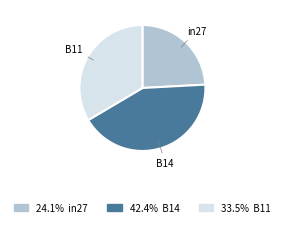

Is there a majority slice in this chart?

No